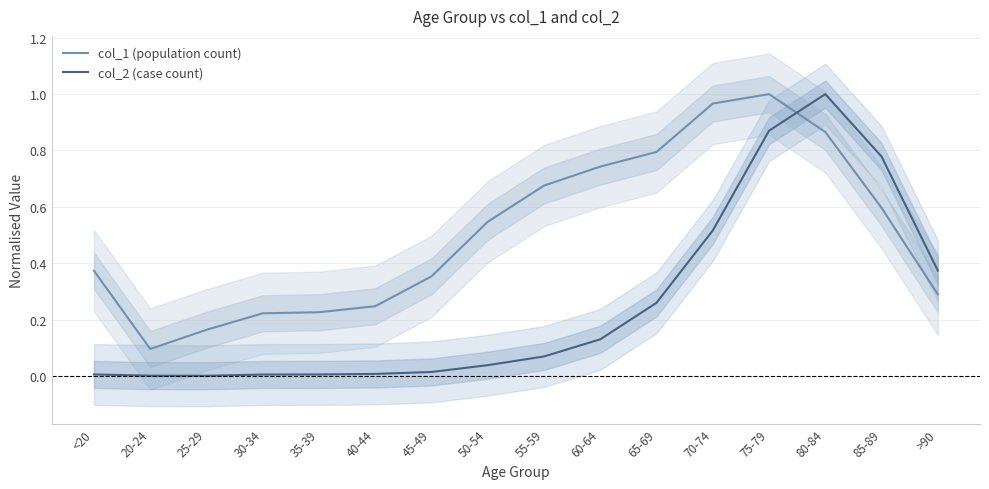

What is the label of the 5th point from the left?

35-39